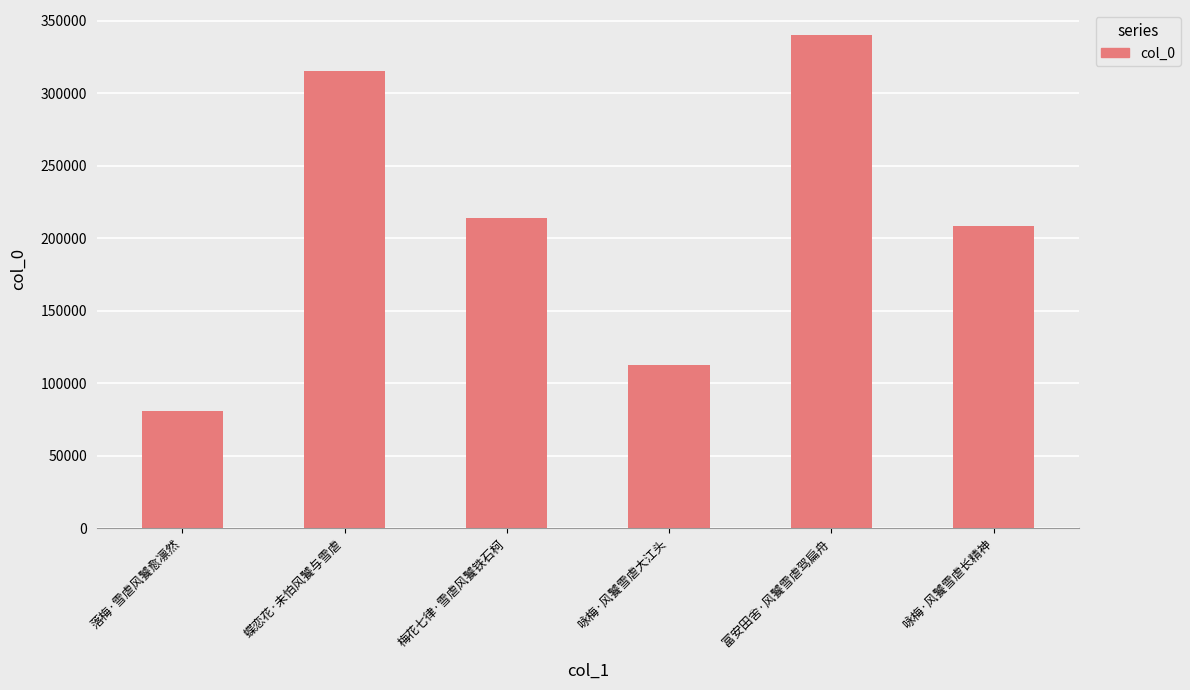

How many categories are shown in the chart?

6